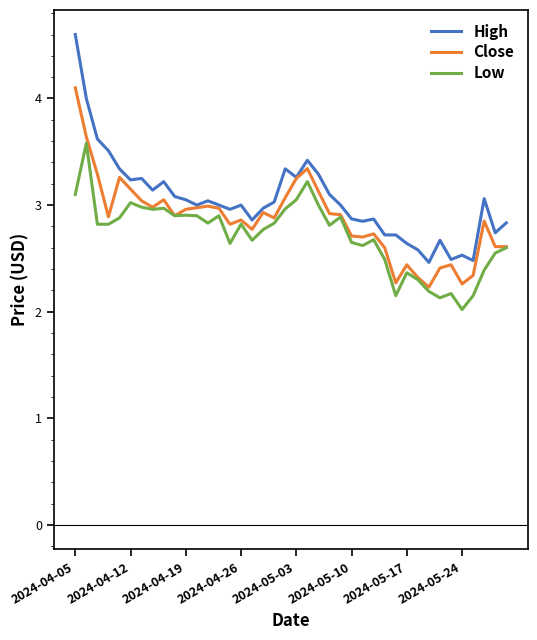

Which series has the largest range (max minus min)?

High